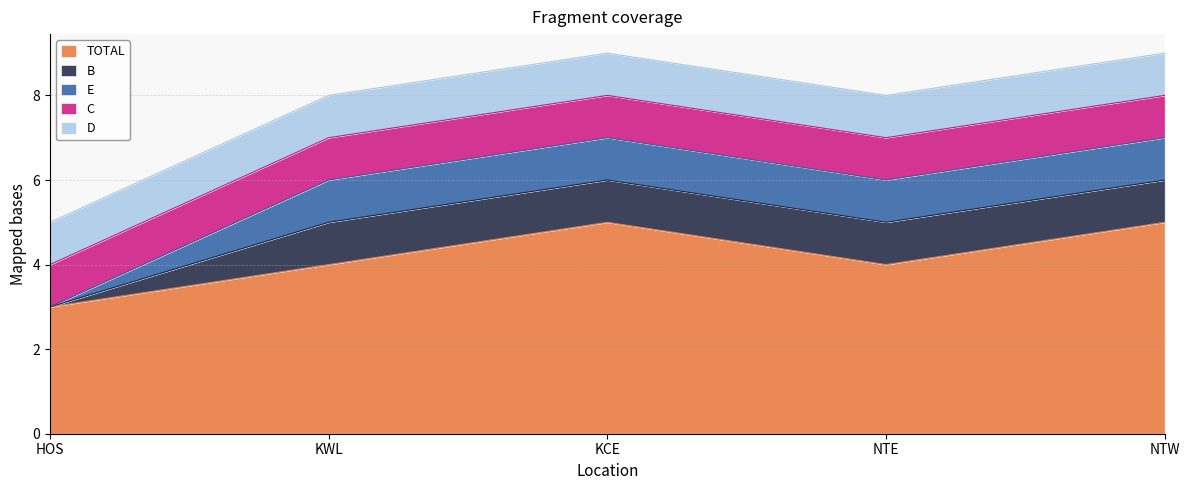

The C series shows 1 at HOS. True or false?

True